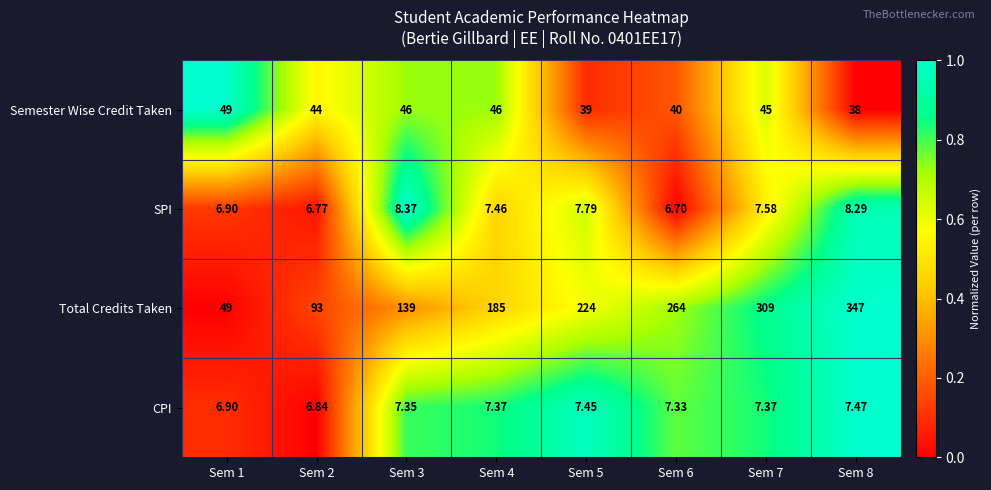

Which series changed the most between Sem 4 and Sem 7?

Total Credits Taken